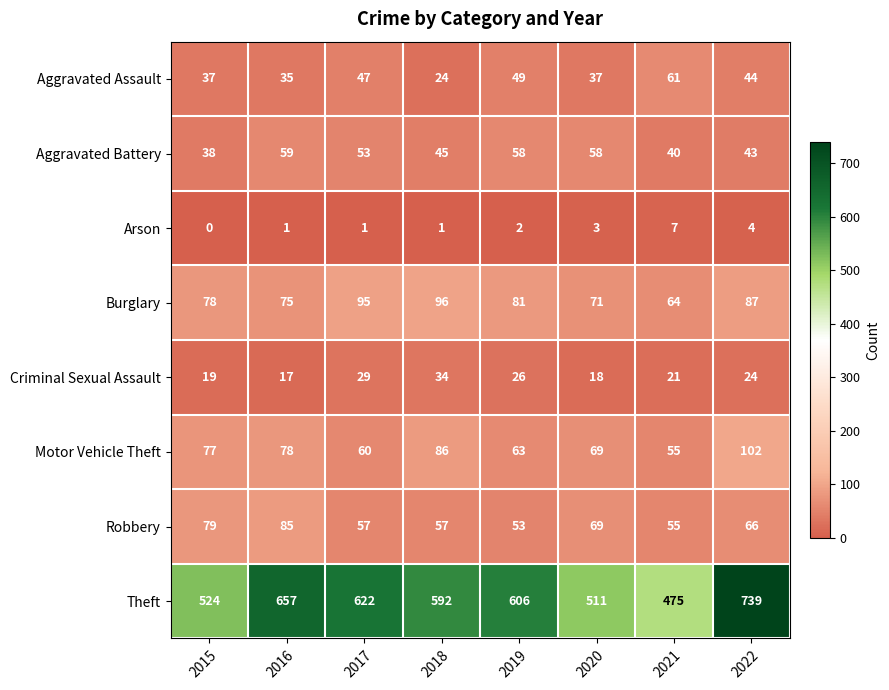

The Aggravated Battery series shows 43 at 2022. True or false?

True